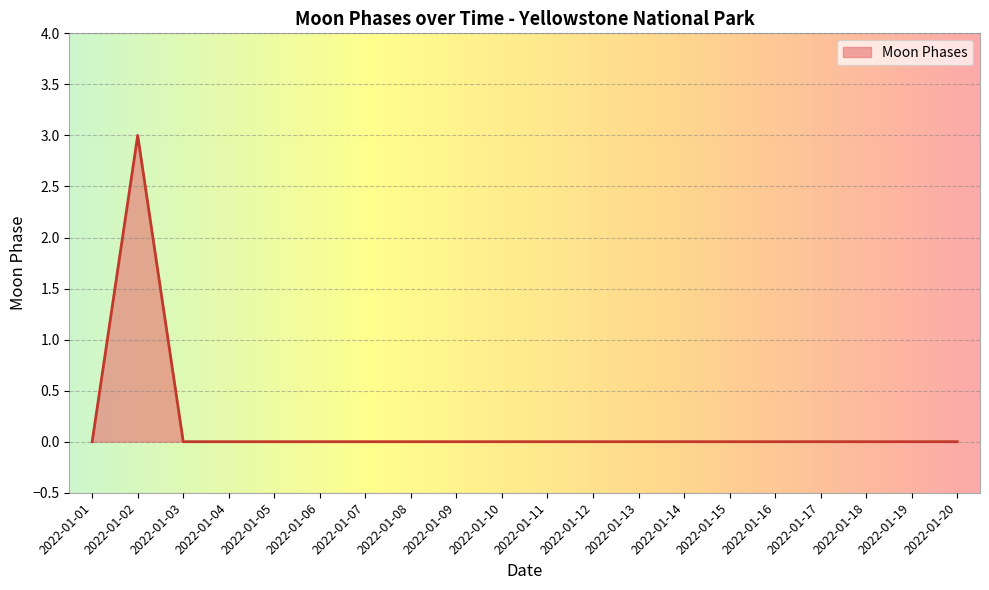

True or false: the data shows 0 at 2022-01-20.

True